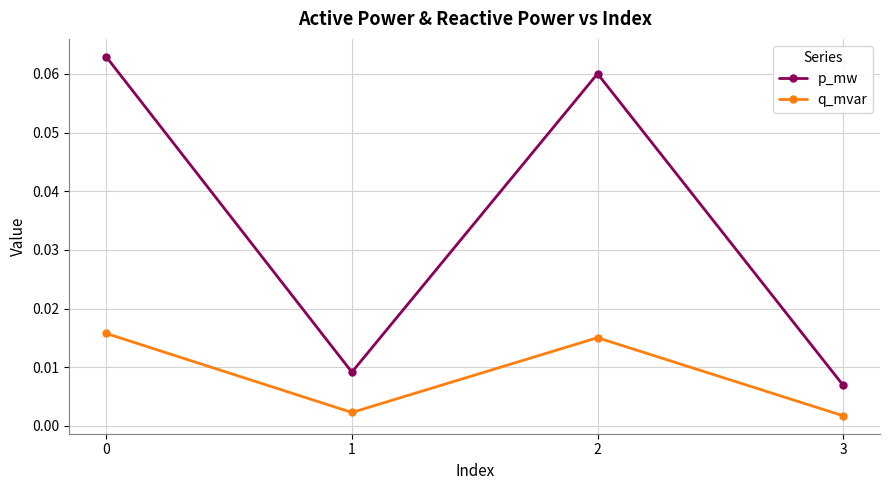

Which series changed the most between 0 and 3?

p_mw